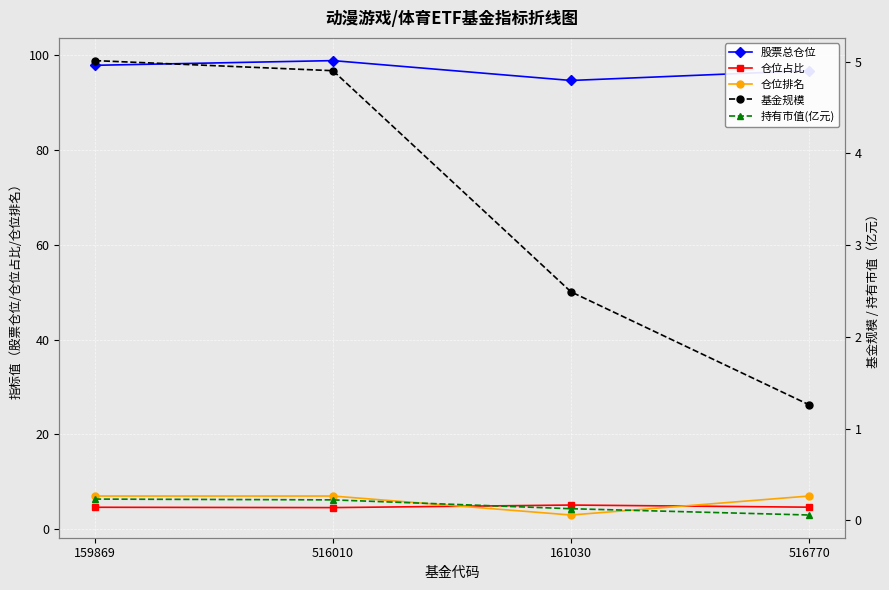

The value of 基金规模 at 516770 is 0.7. True or false?

False